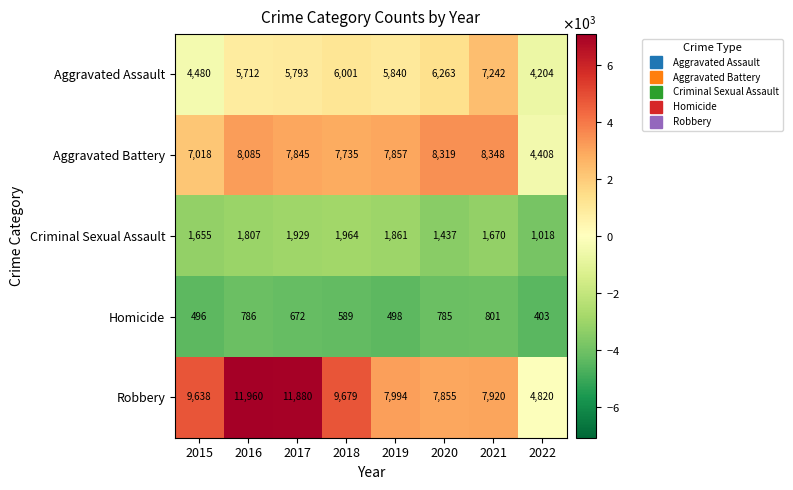

Is it true that Homicide equals 1102 at 2020?

False